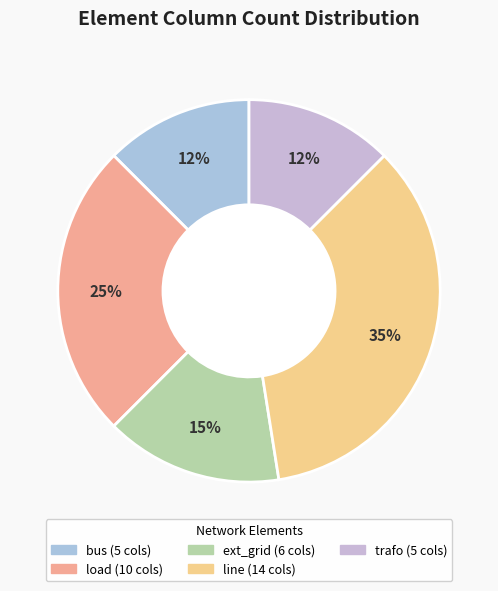

Count the number of slices in the pie.

5